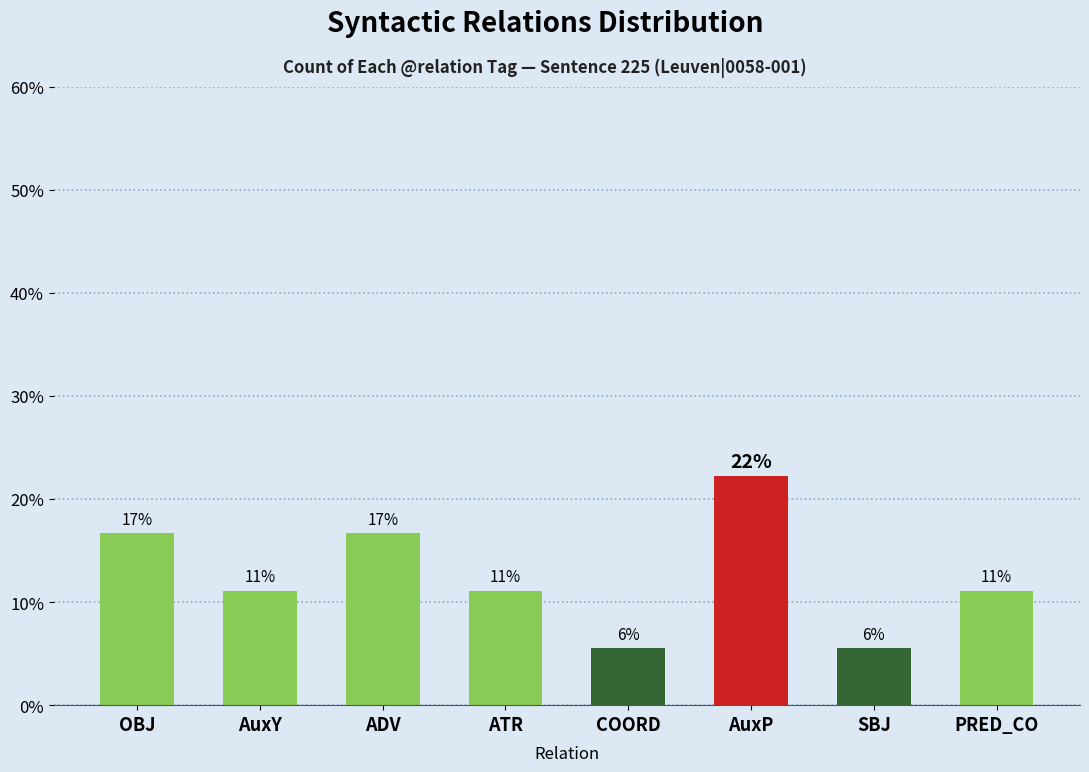

How many bars are there in total?

8